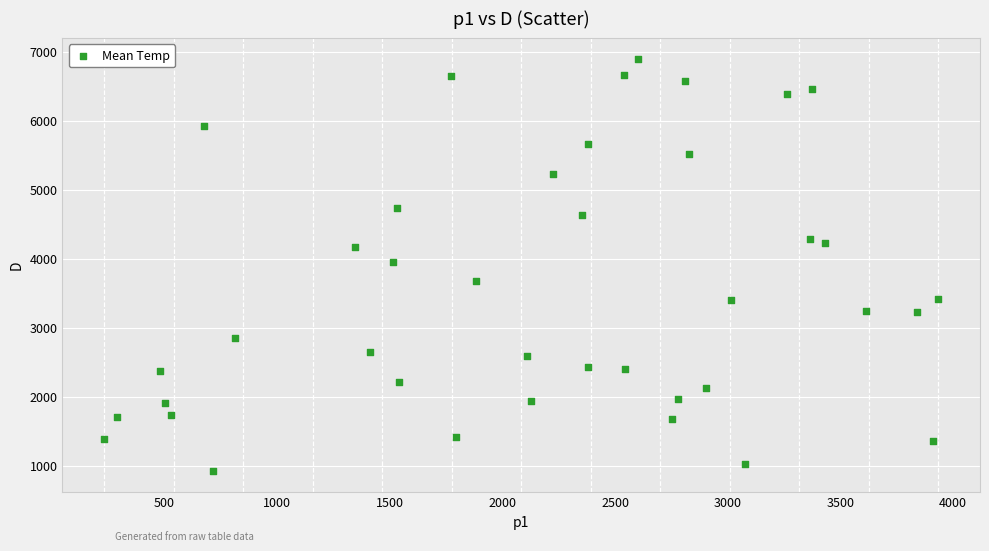

What is the range of Y values (max minus min)?

5979.5